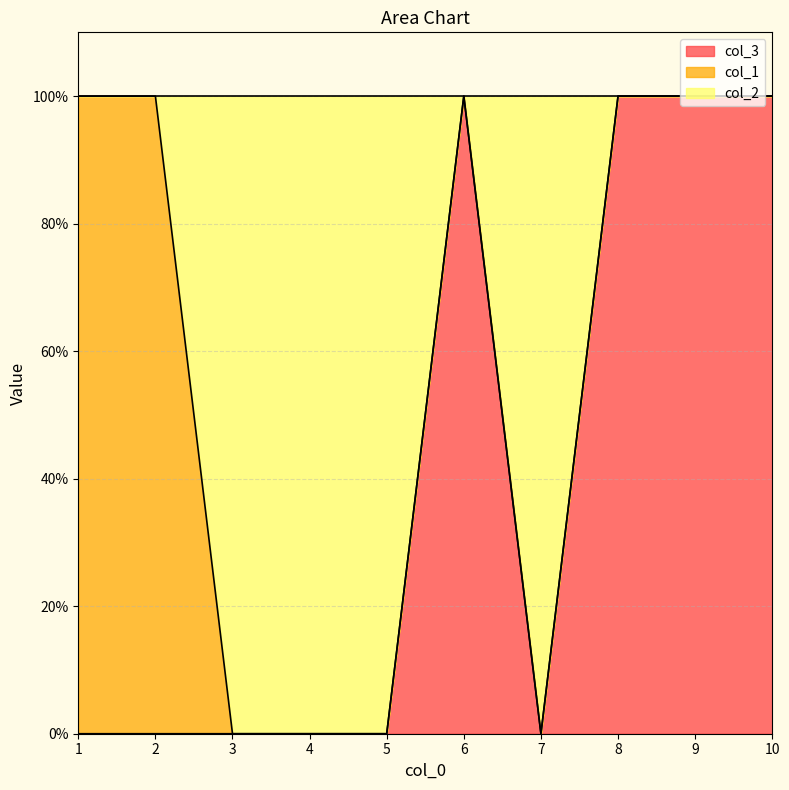

What are all the series names shown in the legend?

col_3, col_1, col_2